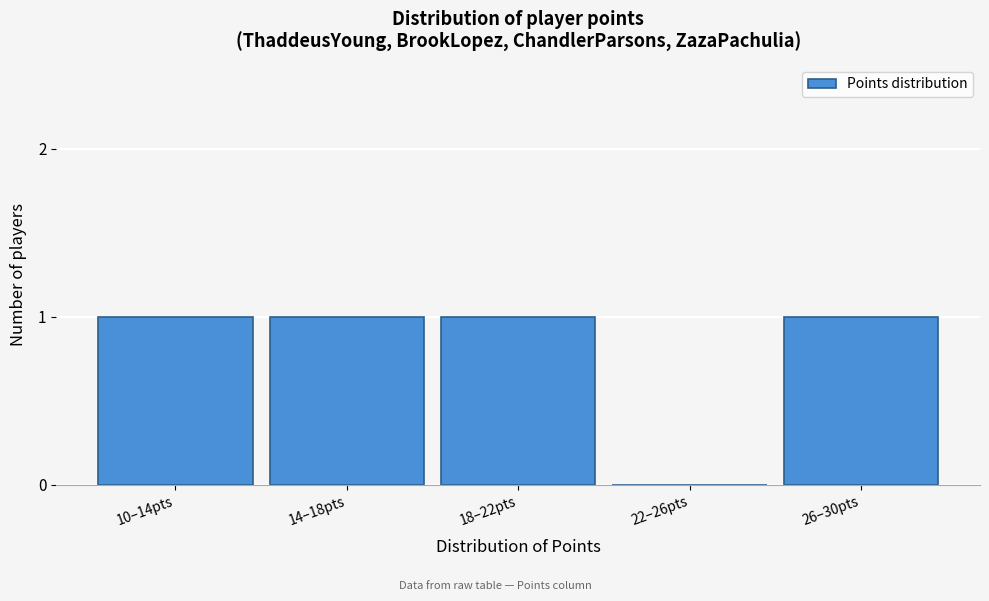

Reading left to right, extract all data points from this chart.

10–14pts=1	14–18pts=1	18–22pts=1	22–26pts=0	26–30pts=1